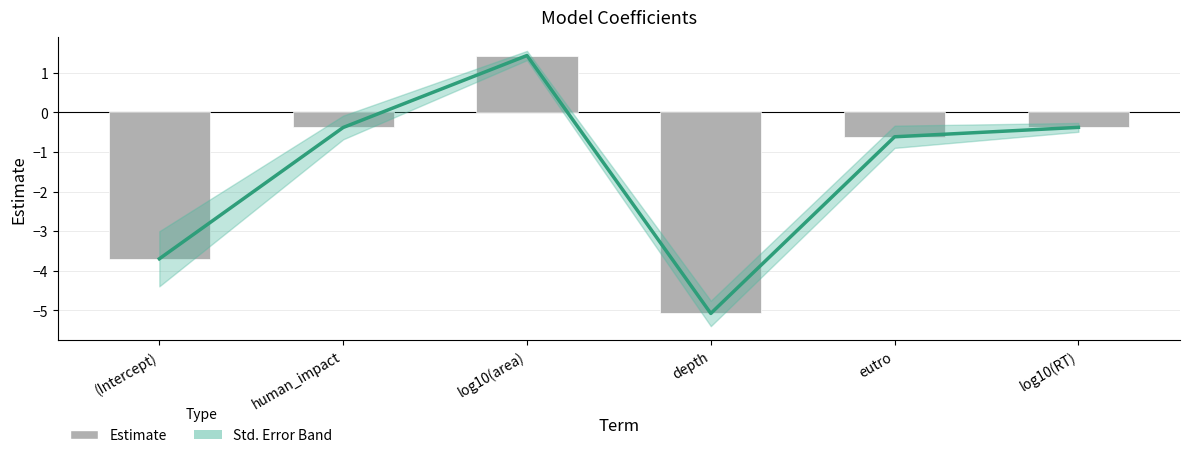

What position from the right is log10(area)?

4